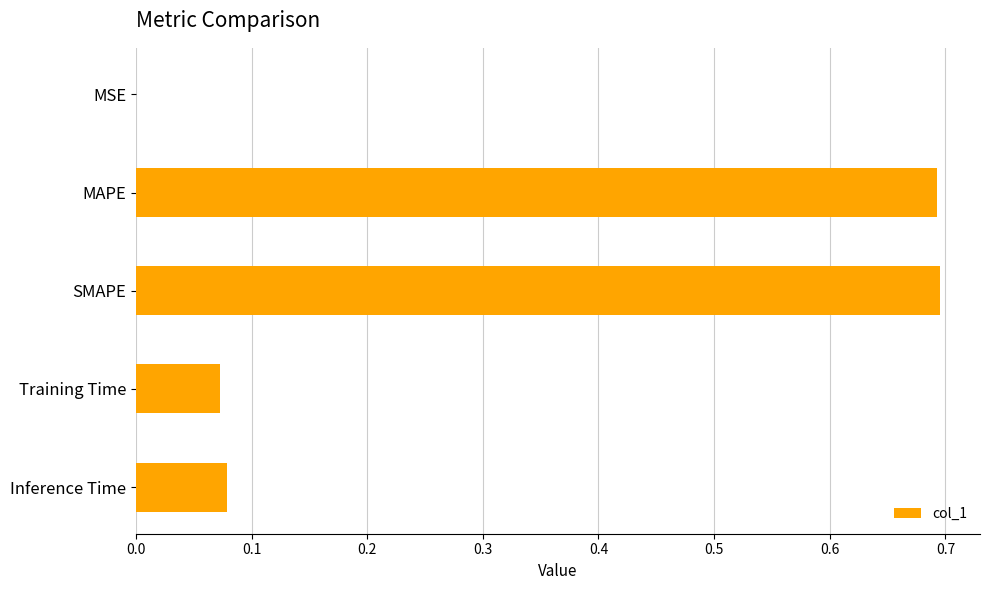

What is the maximum value shown in the chart?

0.7